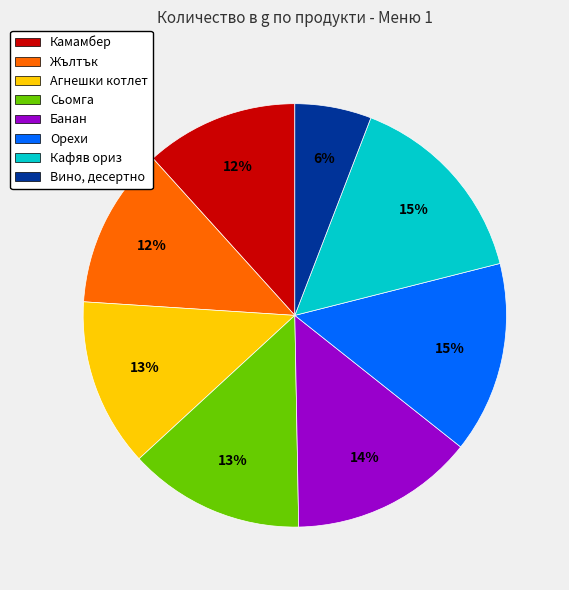

Is there a majority slice in this chart?

No